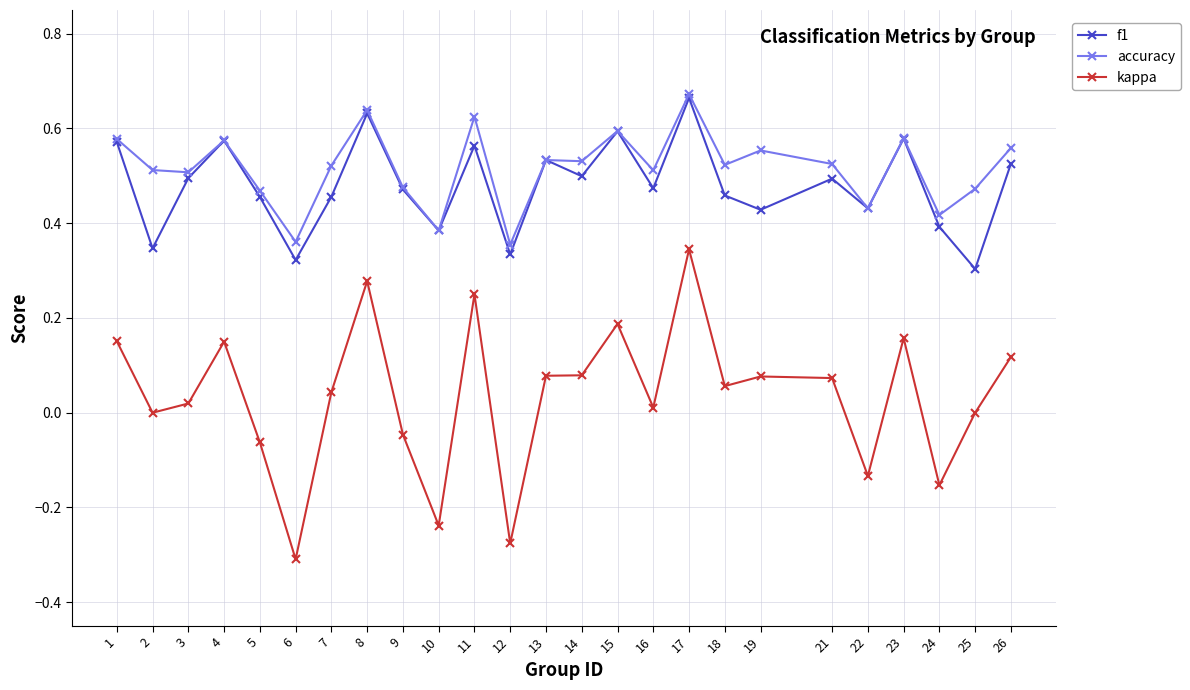

At which category is the sum across all series the highest?

17